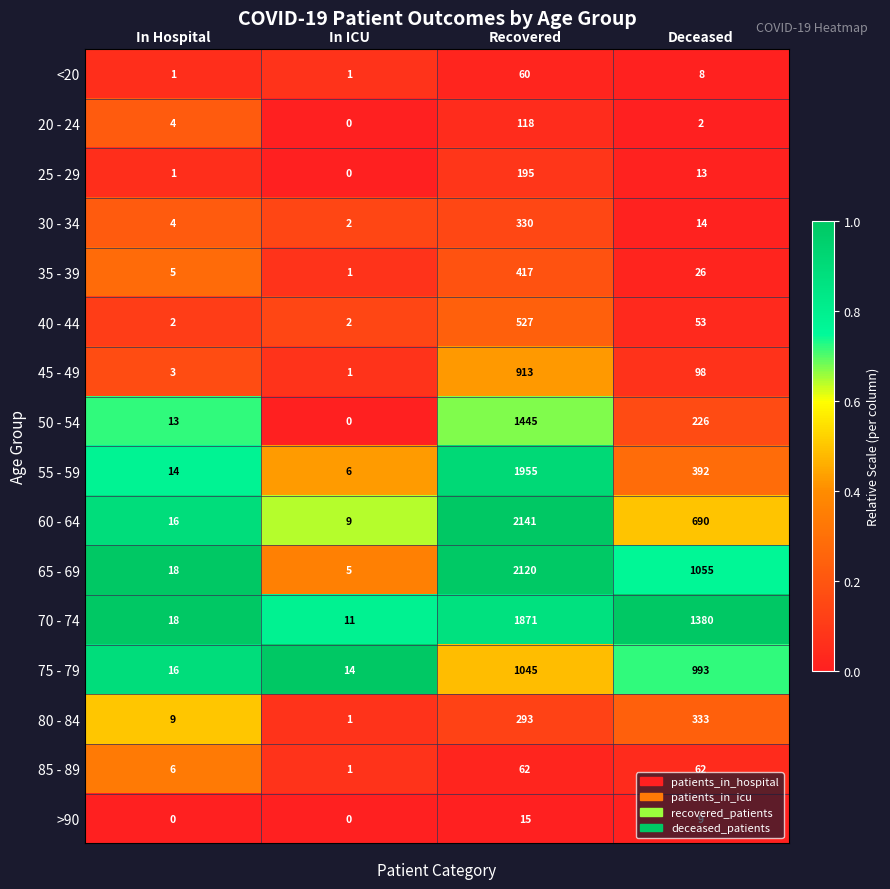

Which series has the widest spread of values?

60 - 64